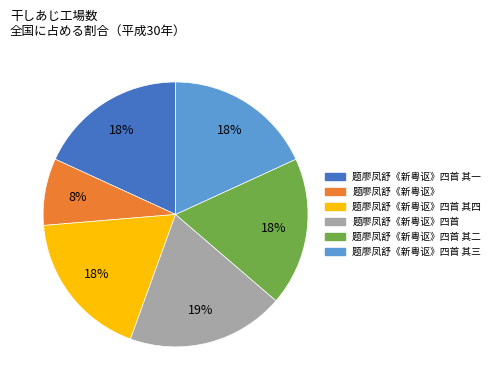

Does 题廖凤舒《新粤讴》四首 其一 account for over 50% of the chart?

No